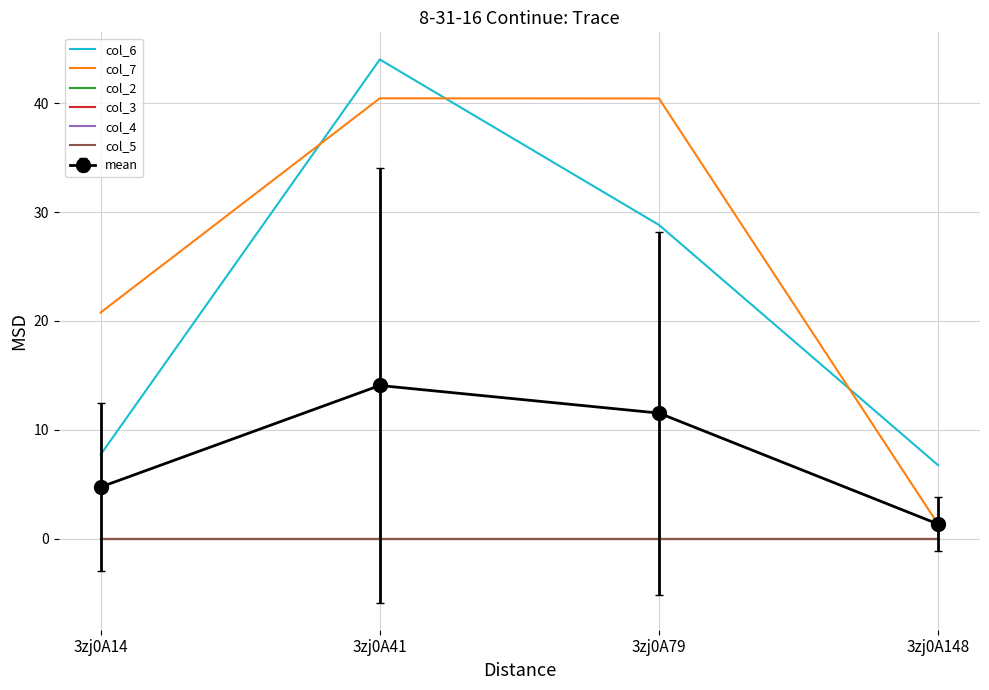

Does the chart have visible grid lines?

Yes